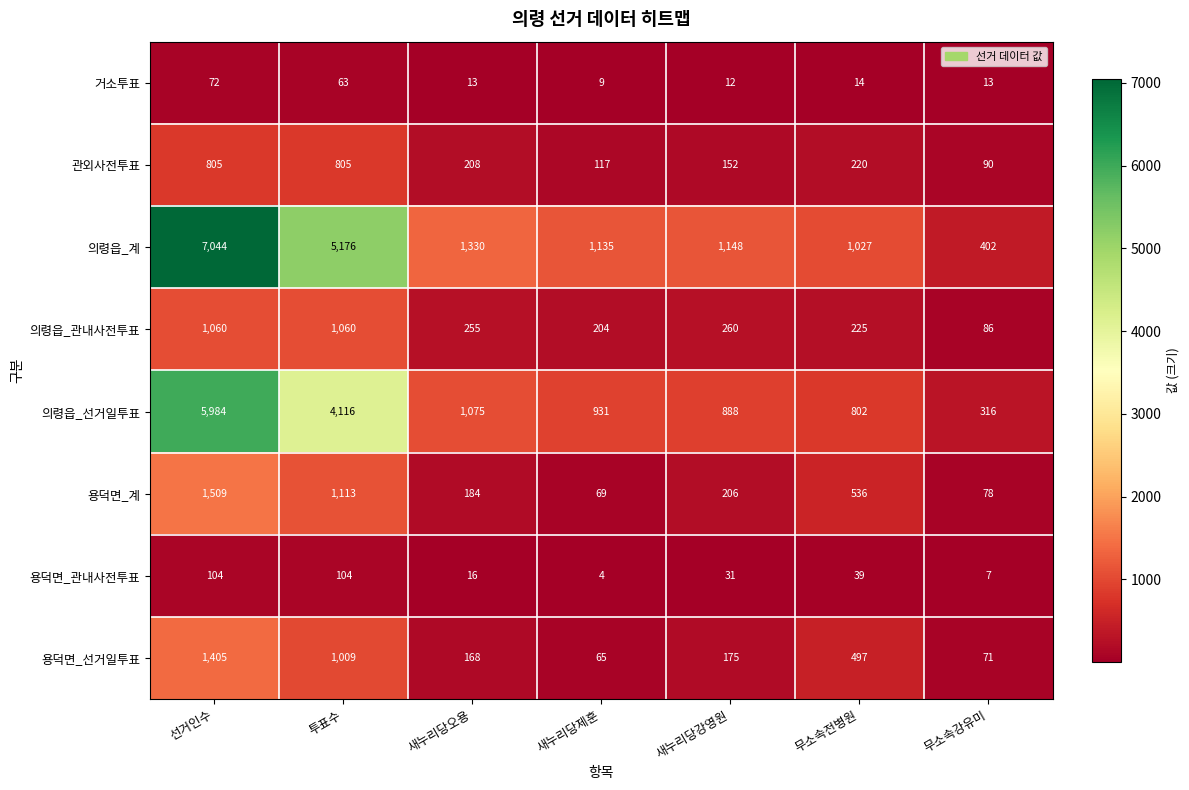

At which label is 의령읍_관내사전투표 closest to 573?

새누리당강영원